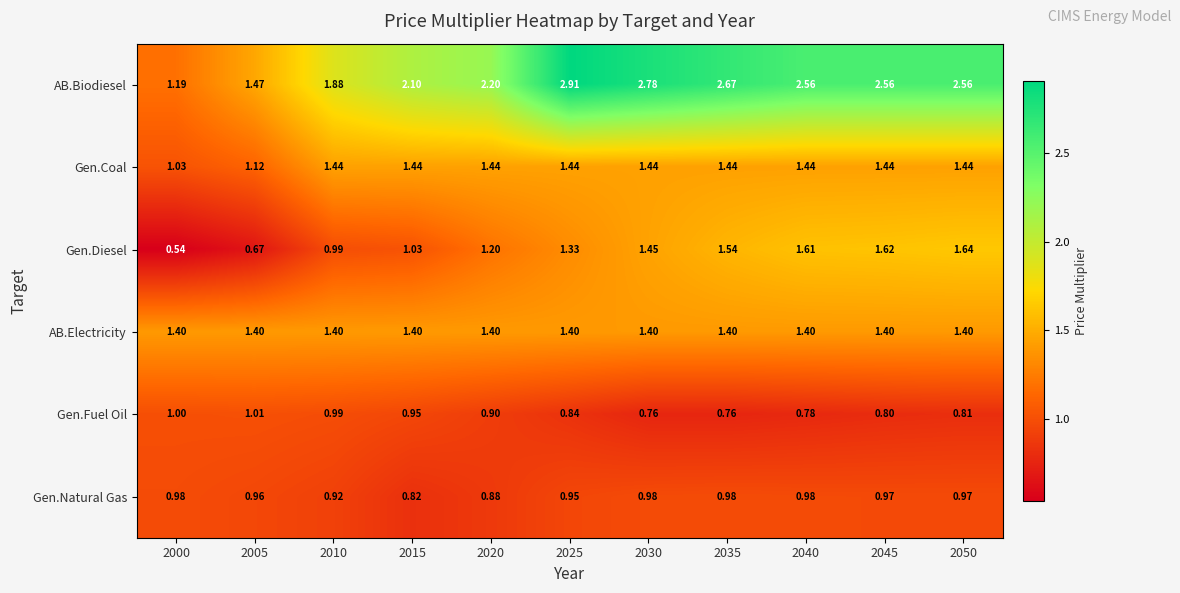

At 2000, list the series in order from smallest to largest.

Gen.Diesel, Gen.Natural Gas, Gen.Fuel Oil, Gen.Coal, AB.Biodiesel, AB.Electricity